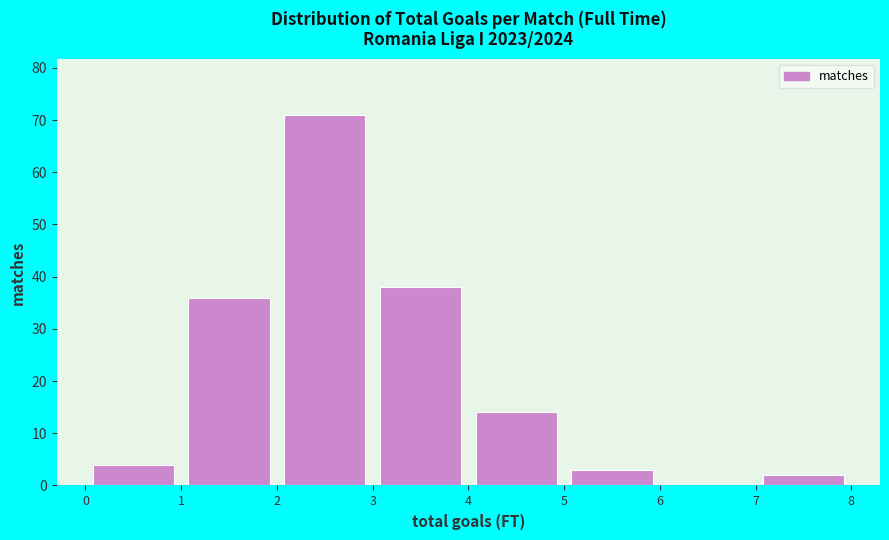

Reading left to right, transcribe this chart: for each bar, give the range it covers on the x-axis and its height. The values are not printed on the chart, so give them approximately, as read against the axis.

0 to 1: 4
1 to 2: 36
2 to 3: 71
3 to 4: 38
4 to 5: 14
5 to 6: 3
6 to 7: 0
7 to 8: 2